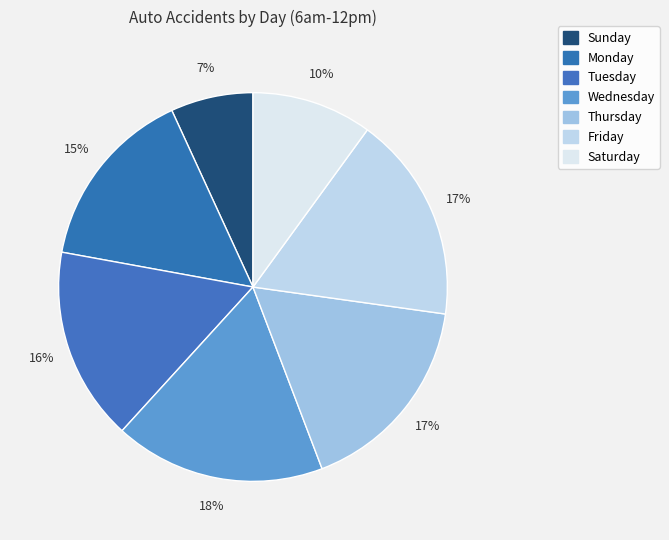

To the nearest percent, what is the average slice percentage?

14%